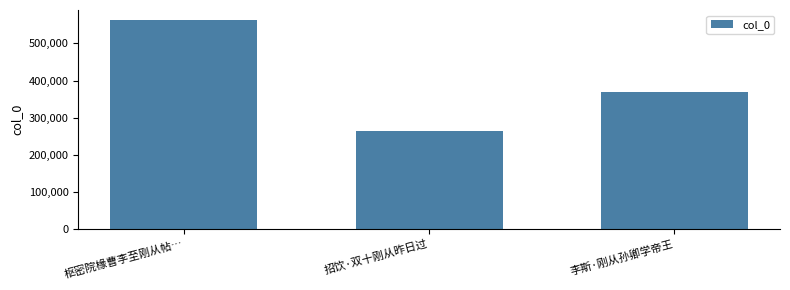

Does the chart contain stacked bars?

No